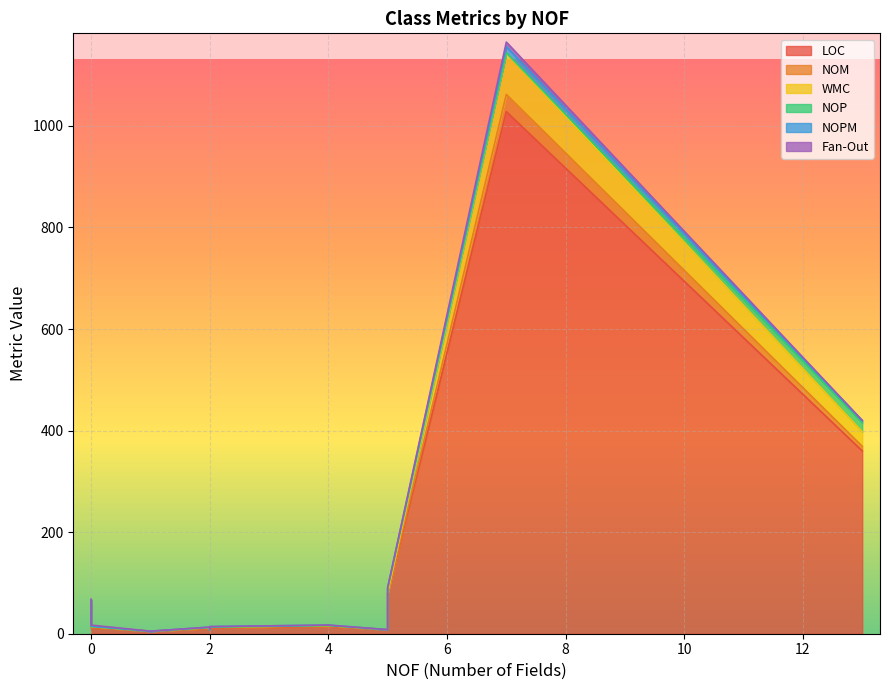

How many values in NOM are above zero?

8